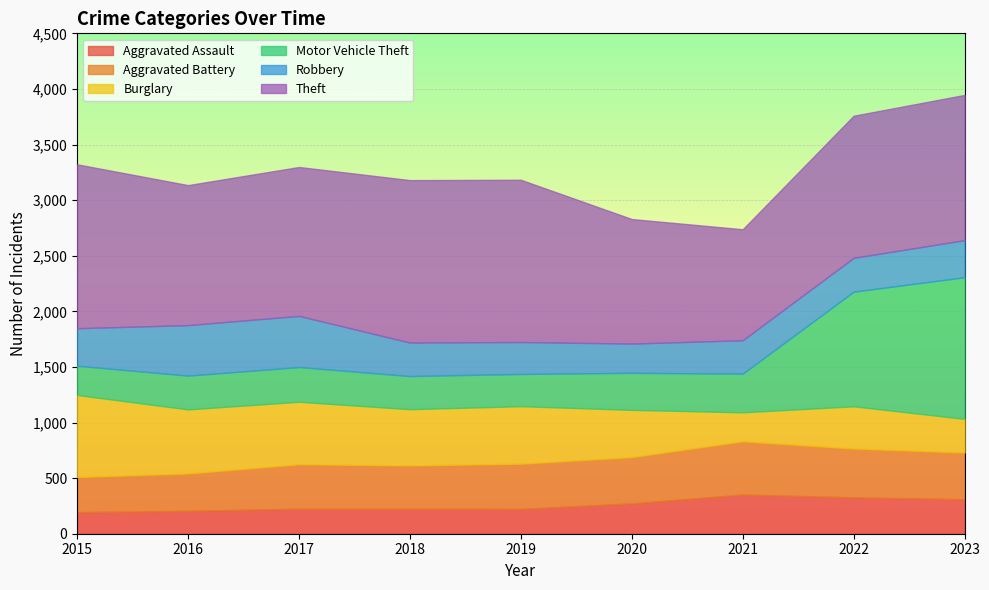

True or false: Theft has more than 2 interior local peaks.

False